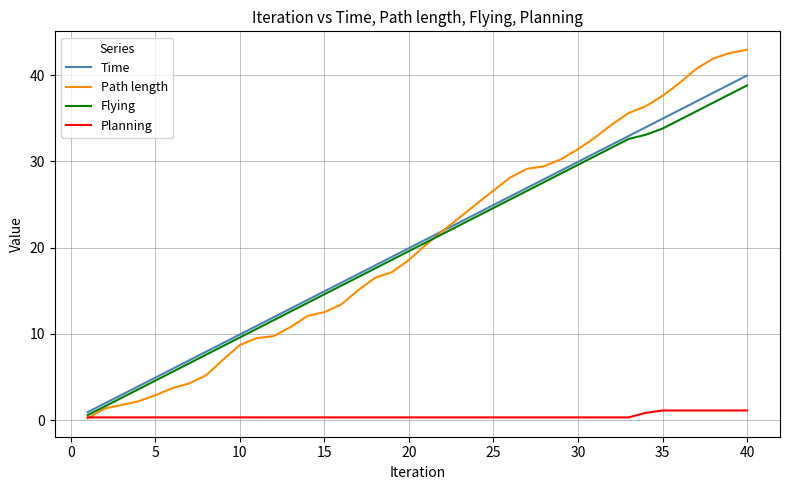

How many lines are shown in the chart?

4